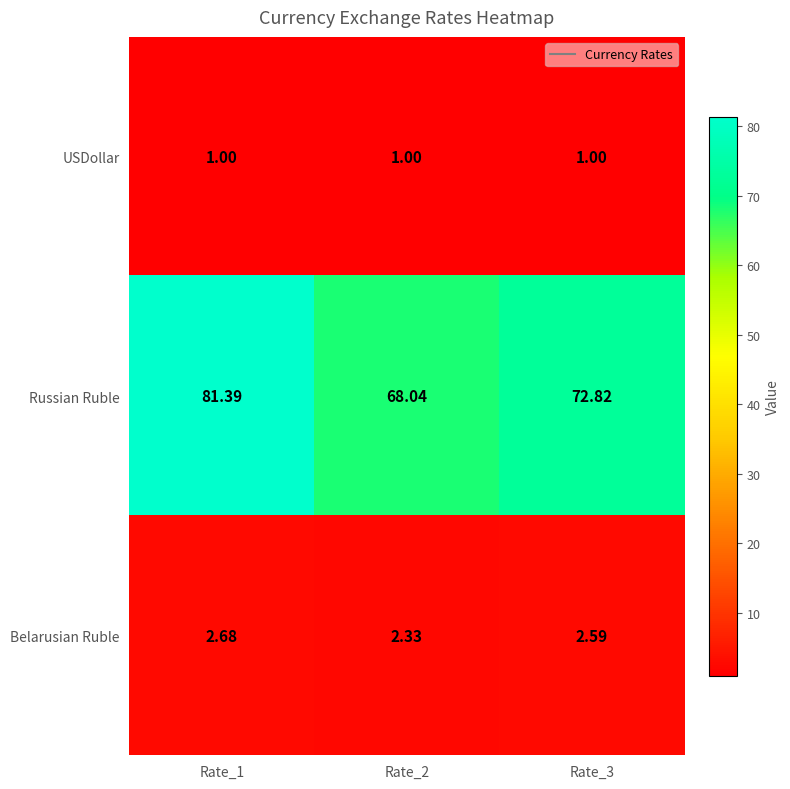

Which series has the largest total across all categories?

Russian Ruble